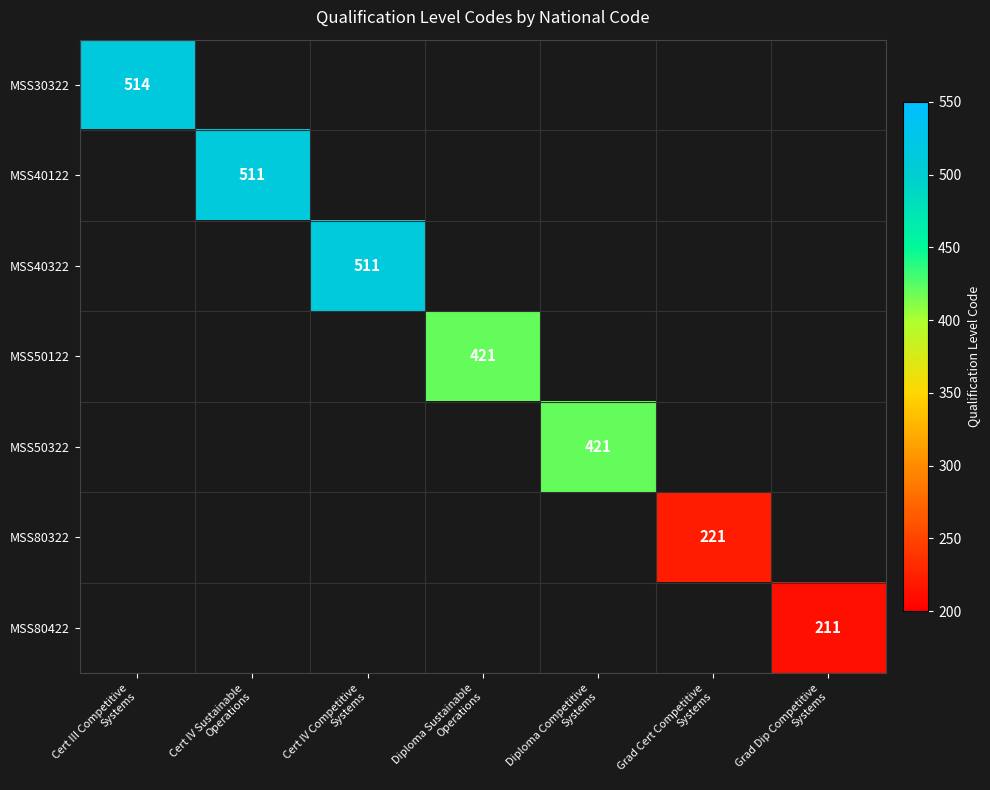

Which series has the largest range (max minus min)?

MSS30322